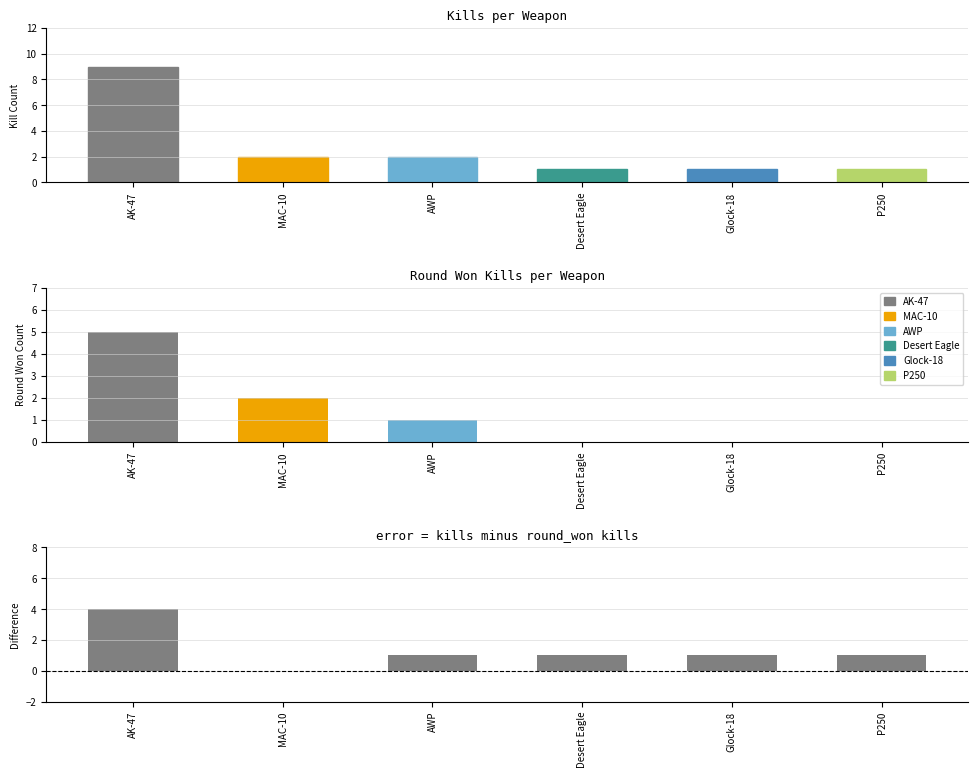

Reading left to right, transcribe all the data shown in this chart.

Kill Count: AK-47=9	MAC-10=2	AWP=2	Desert Eagle=1	Glock-18=1	P250=1
Round Won Count: AK-47=5	MAC-10=2	AWP=1	Desert Eagle=0	Glock-18=0	P250=0
Kill - Round Won: AK-47=4	MAC-10=0	AWP=1	Desert Eagle=1	Glock-18=1	P250=1